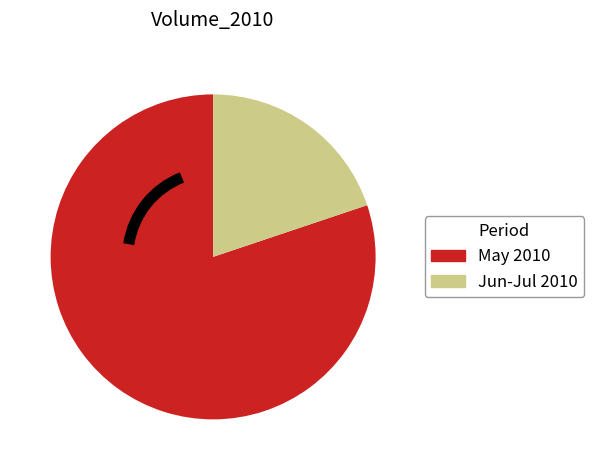

True or false: Jun-Jul 2010 accounts for 20% of the total.

True